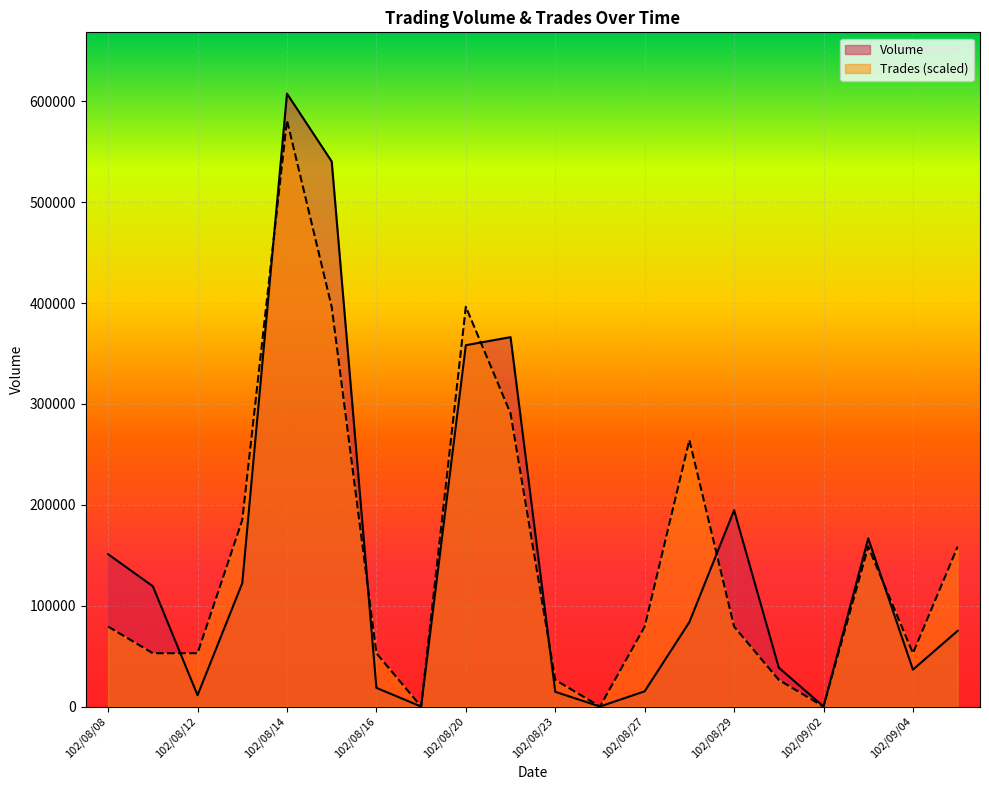

What is the difference between the highest and lowest values at 102/08/14?

26417.0